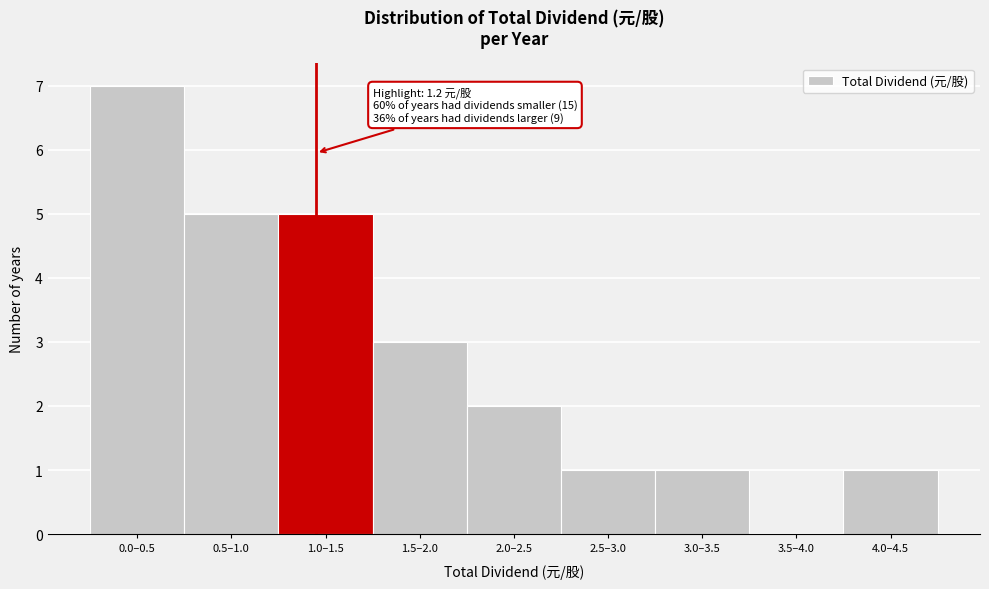

Reading left to right, transcribe all the data shown in this chart.

0.0–0.5=7	0.5–1.0=5	1.0–1.5=5	1.5–2.0=3	2.0–2.5=2	2.5–3.0=1	3.0–3.5=1	3.5–4.0=0	4.0–4.5=1